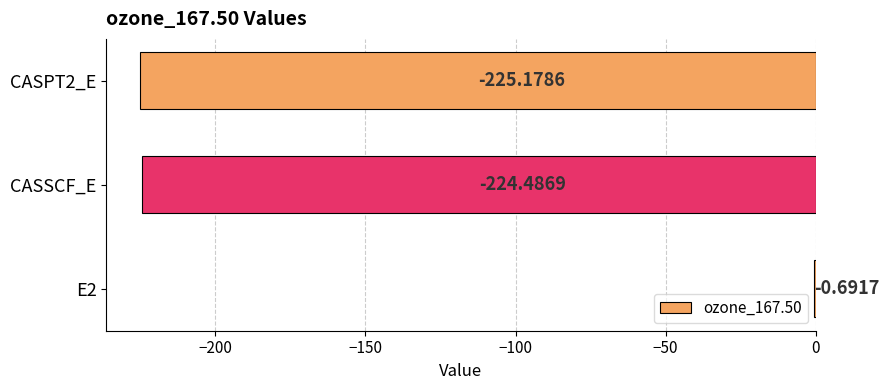

Where is the data nearest to the value -112?

E2